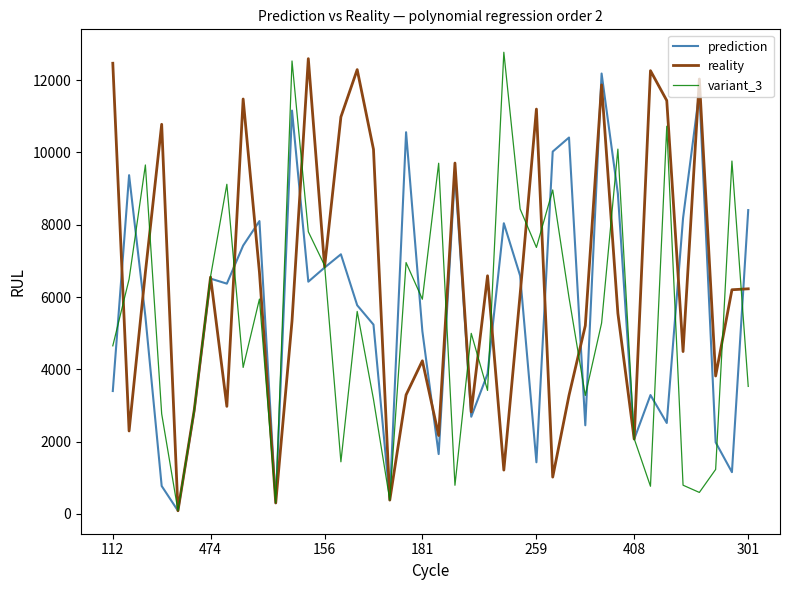

Which series has the largest total across all categories?

reality